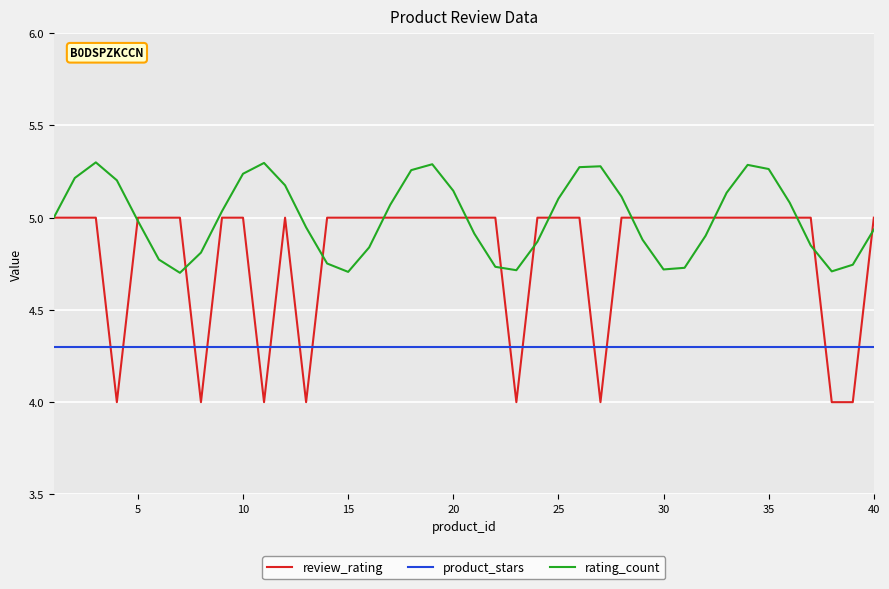

What is the maximum value for product_stars?

4.3